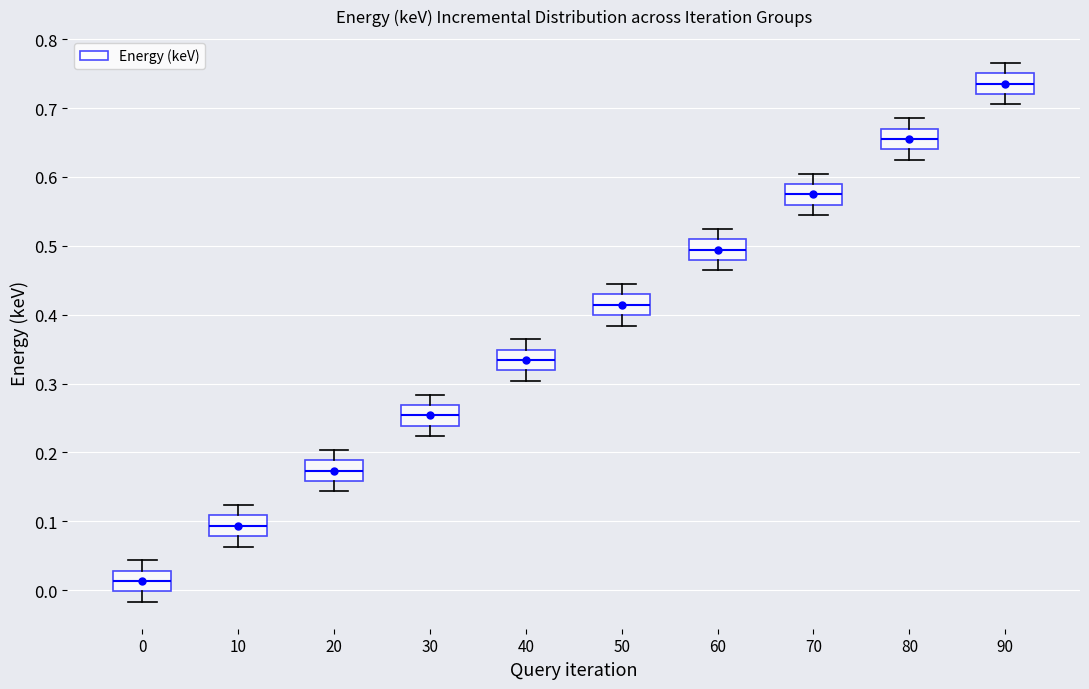

Where does the median line of the box at x = 70 sit on the y-axis? The values are not printed on the chart, so give them approximately, as read against the axis.

0.57